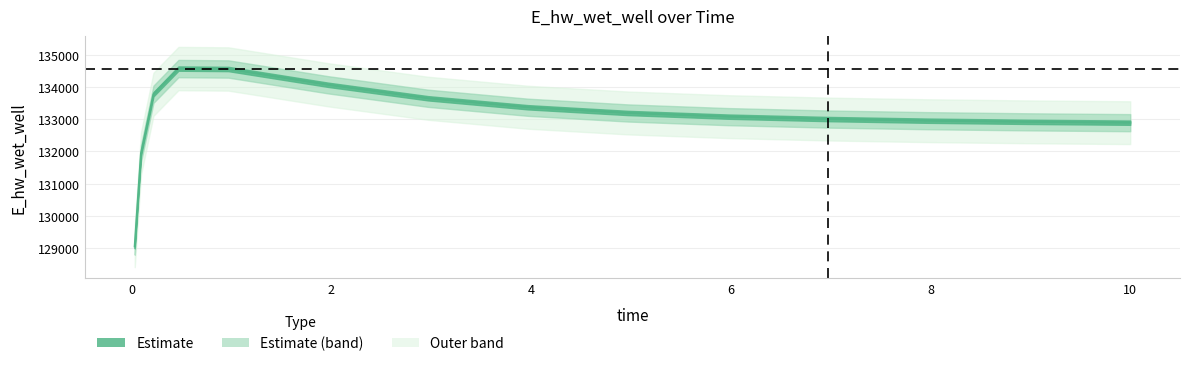

Is this an area chart (filled region under the line)?

No